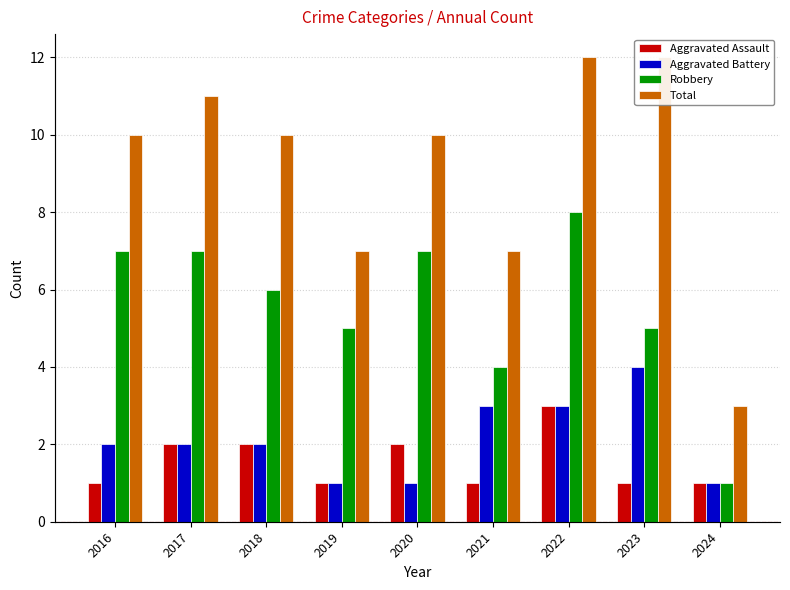

Is it true that Robbery equals 9 at 2017?

False